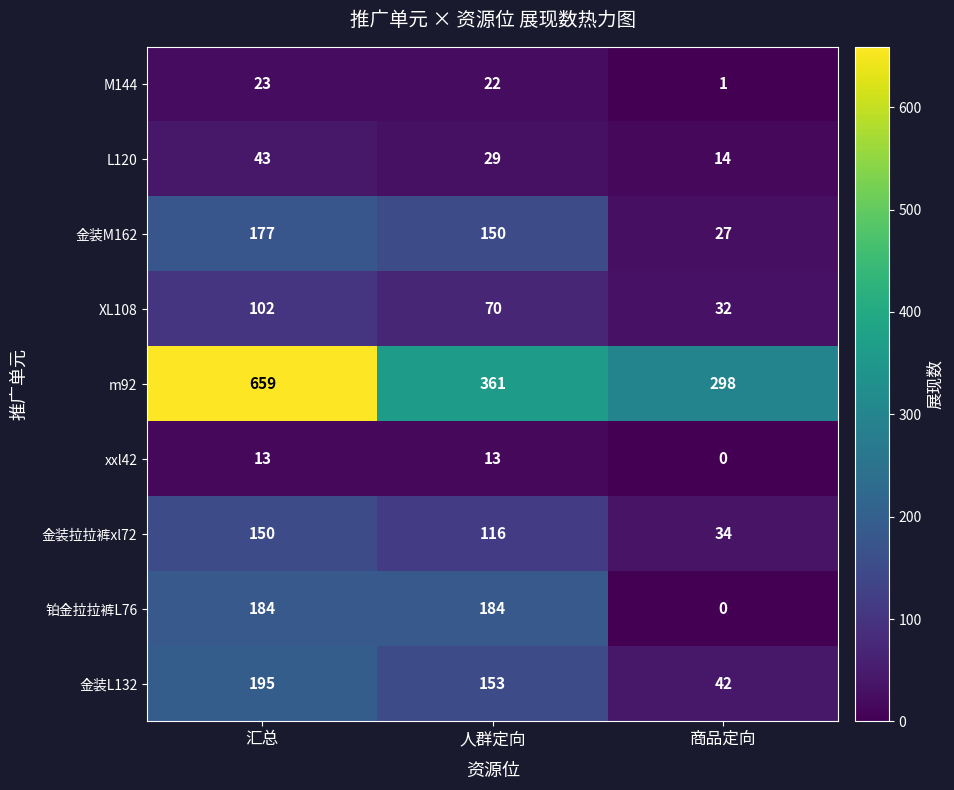

The value of m92 at 商品定向 is 469. True or false?

False